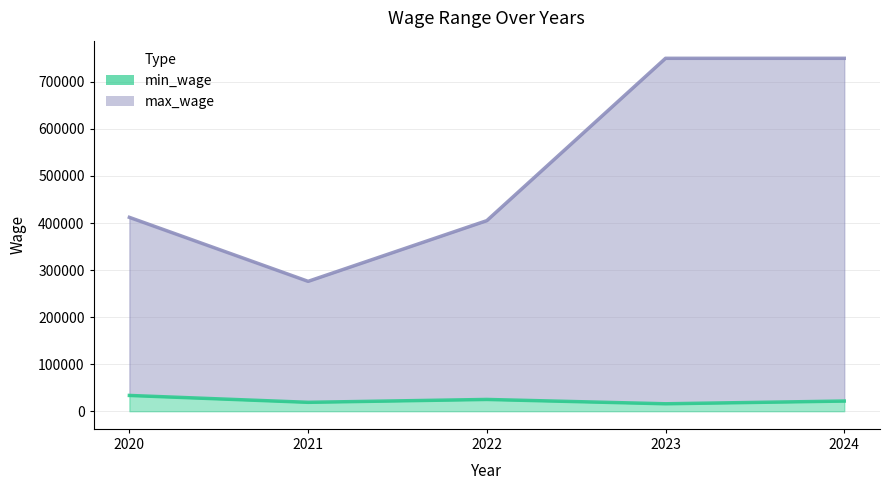

Rank the series by their average value, from highest to lowest.

max_wage, min_wage